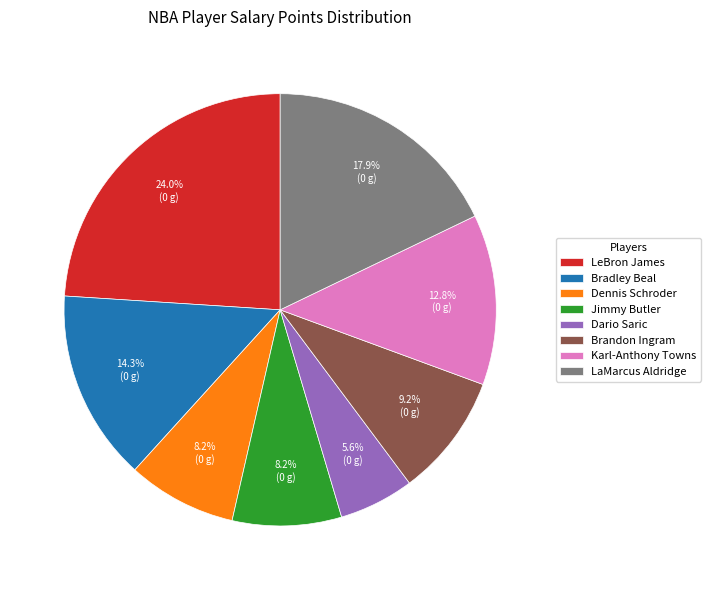

To the nearest percent, what percentage of the pie is Bradley Beal?

14%